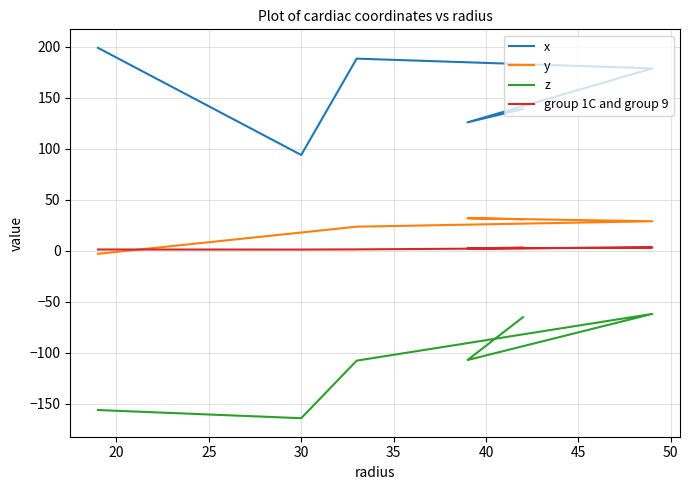

What is the spread (max minus min) of values at 40?

204.0